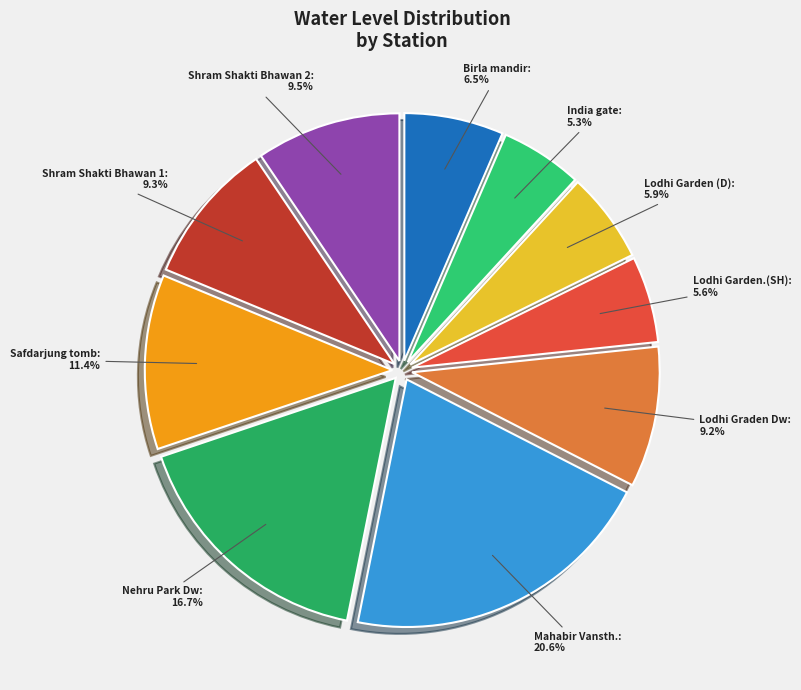

To the nearest percent, what percentage of the pie is Lodhi Graden Dw?

9%